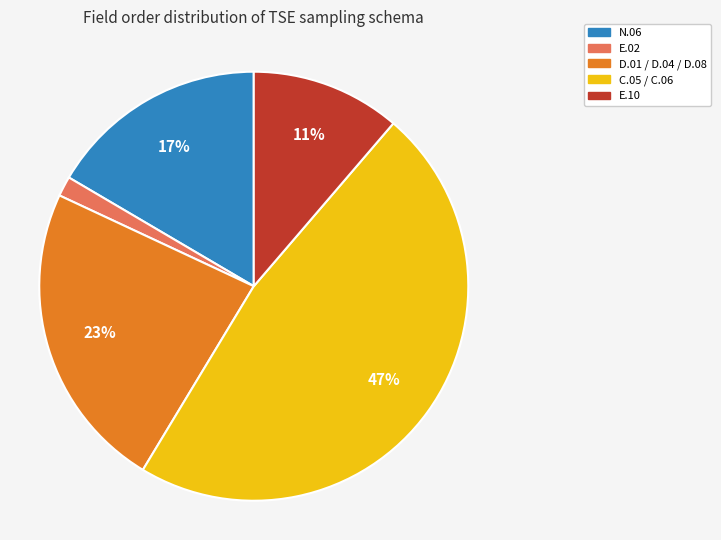

Does any single category account for the majority?

No